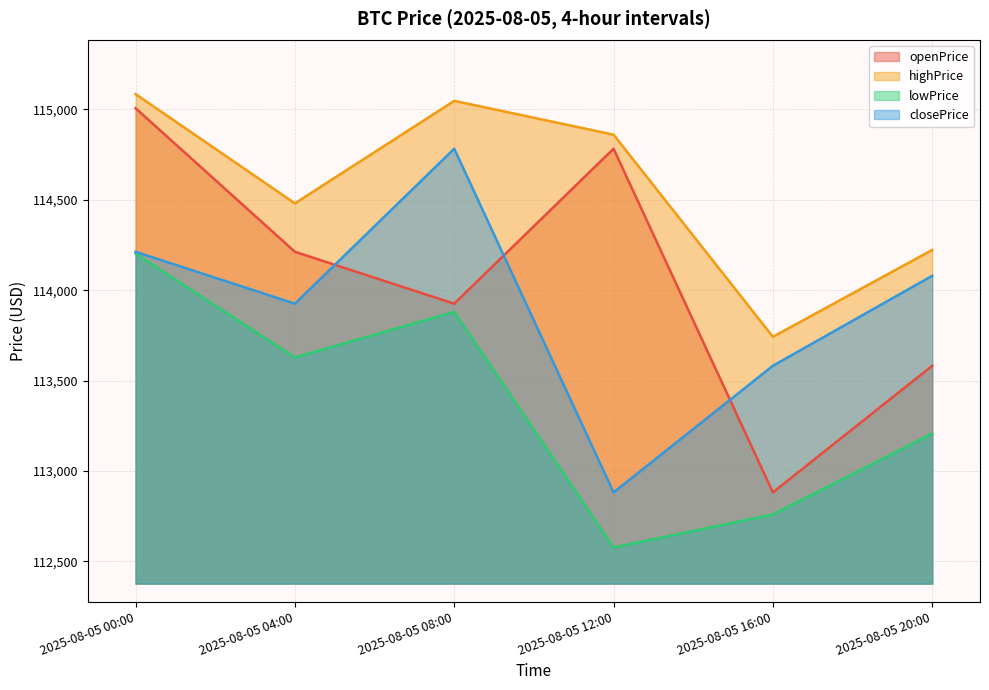

At which category does closePrice reach its first local valley?

2025-08-05 04:00